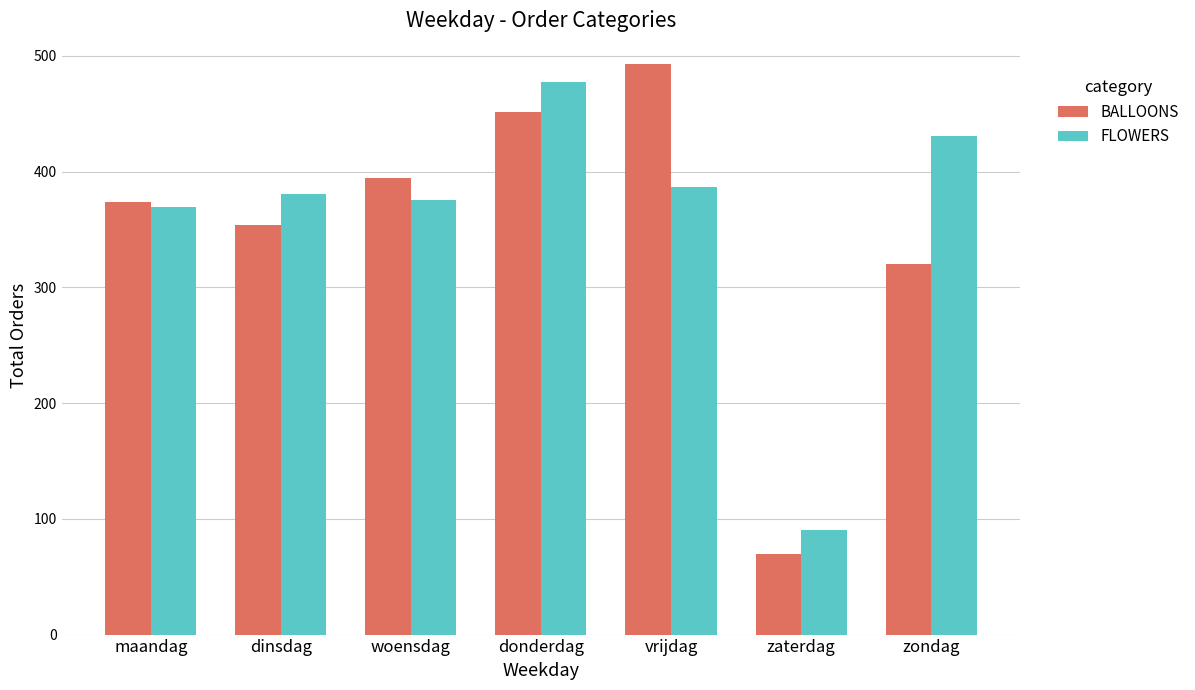

How many distinct data groups are displayed?

2